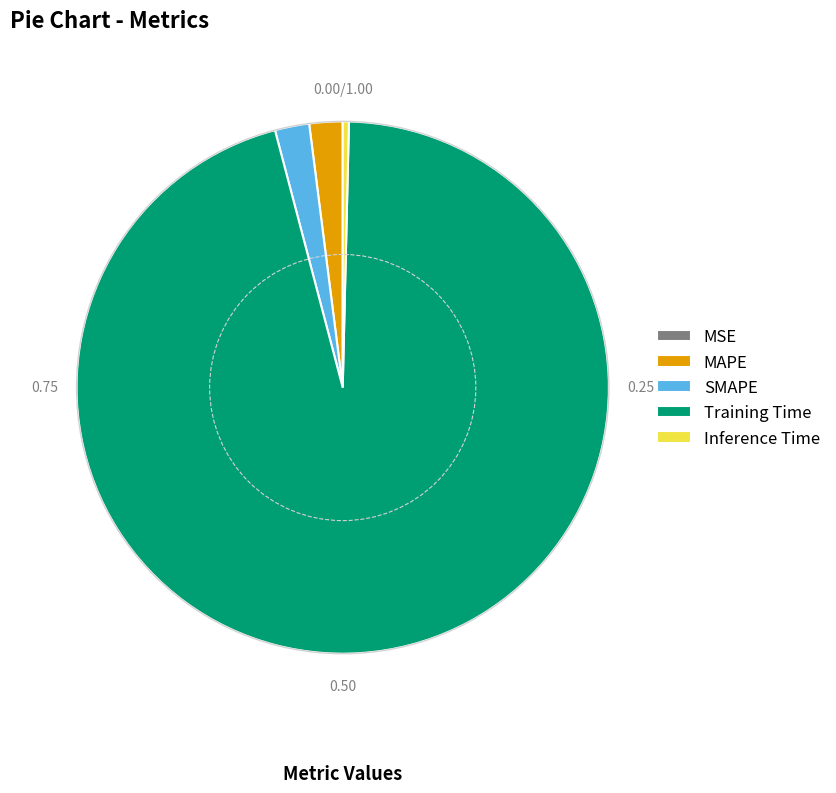

Which slice is the largest?

Training Time